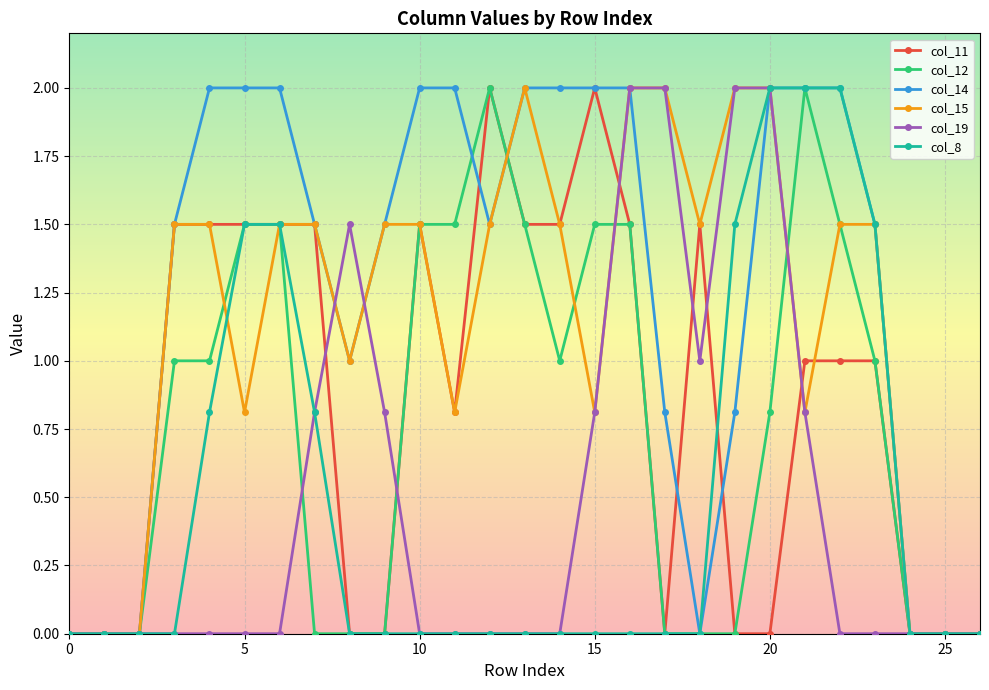

Which series has the largest total across all categories?

col_14